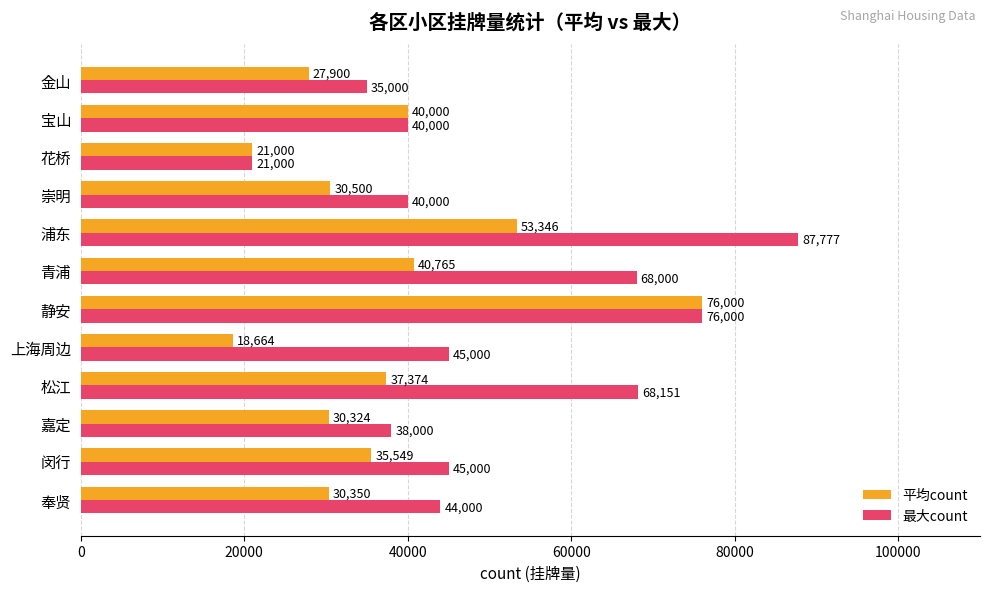

What is the average value of the 最大count series?

50661